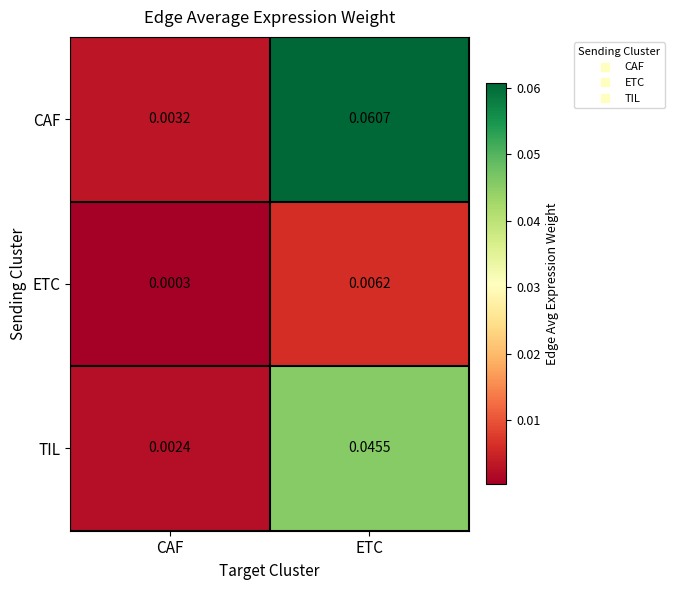

Which series has the widest spread of values?

CAF